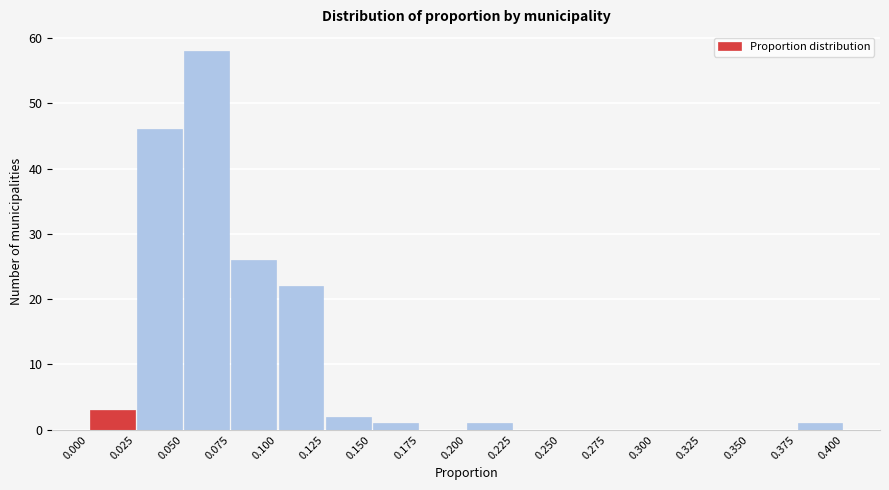

Reading left to right, list every bar in this chart as the range it spans on the x-axis followed by its height. The values are not printed on the chart, so give them approximately, as read against the axis.

0.000 to 0.025: 3
0.025 to 0.050: 46
0.050 to 0.075: 58
0.075 to 0.100: 26
0.100 to 0.125: 22
0.125 to 0.150: 2
0.150 to 0.175: 1
0.175 to 0.200: 0
0.200 to 0.225: 1
0.225 to 0.250: 0
0.250 to 0.275: 0
0.275 to 0.300: 0
0.300 to 0.325: 0
0.325 to 0.350: 0
0.350 to 0.375: 0
0.375 to 0.400: 1